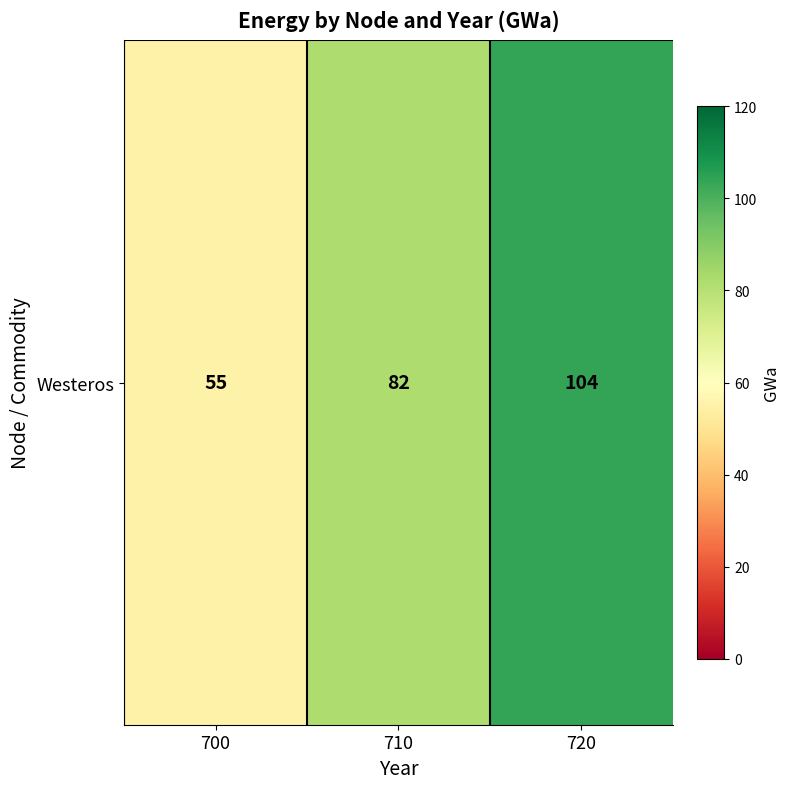

What is the ratio of the value at 720 to the value at 710?

1.3